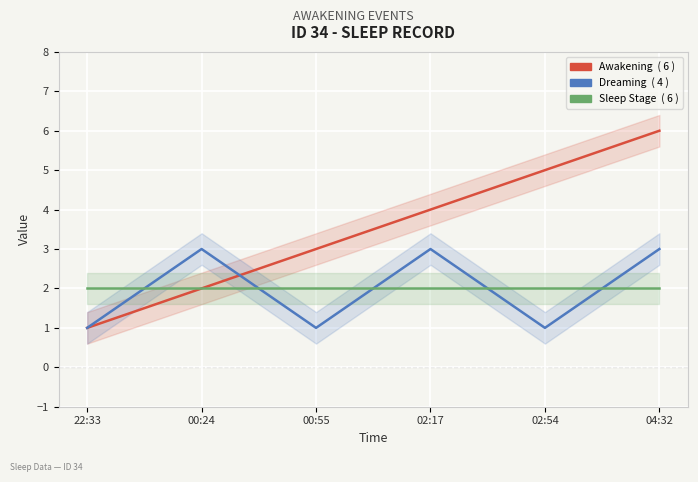

What is the approximate value of Dreaming at 02:17?

3